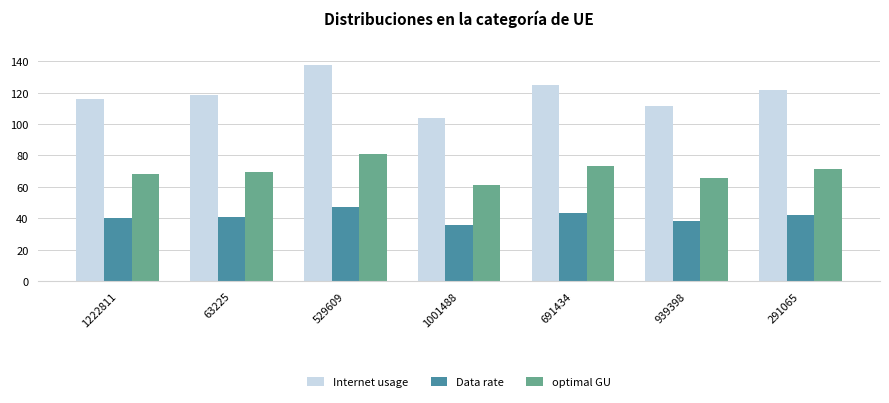

How many data points in Internet usage are above 118?

4